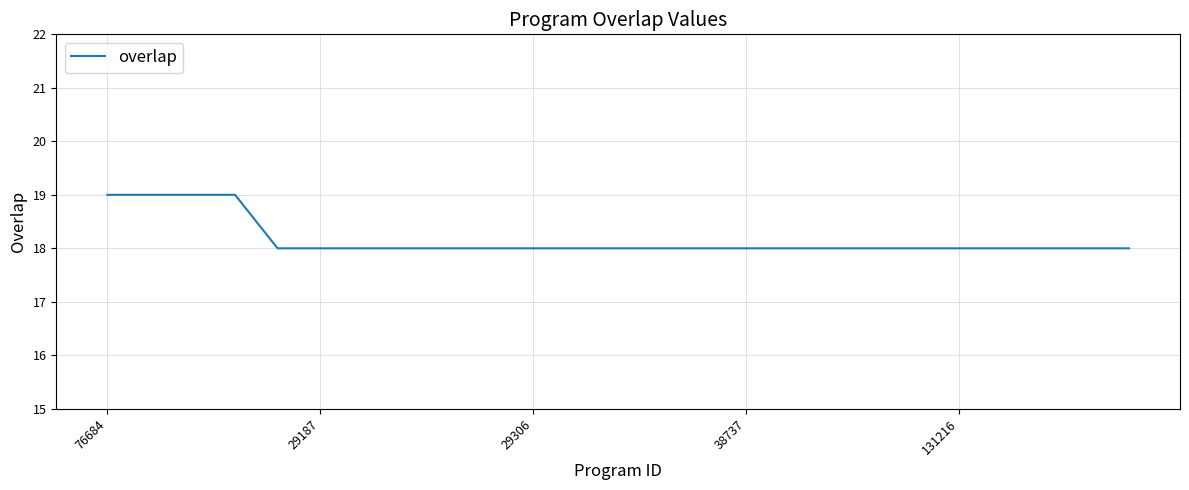

What is the minimum value shown in the chart?

18